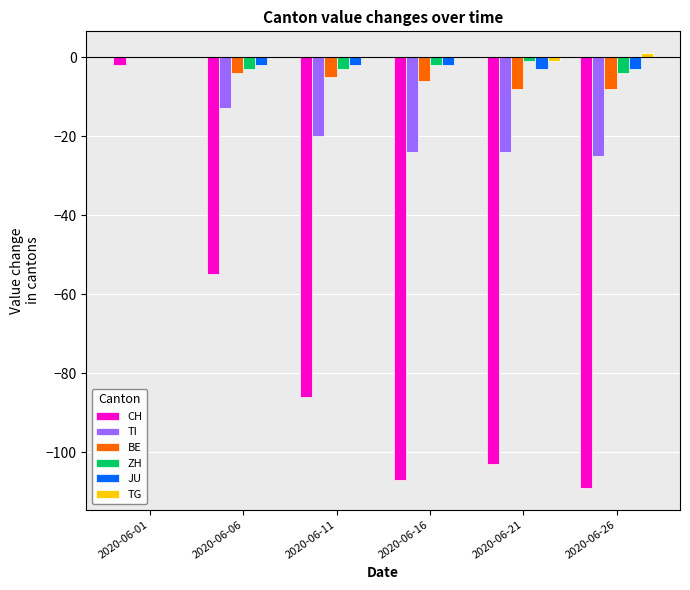

How many values in the BE series exceed -5?

2